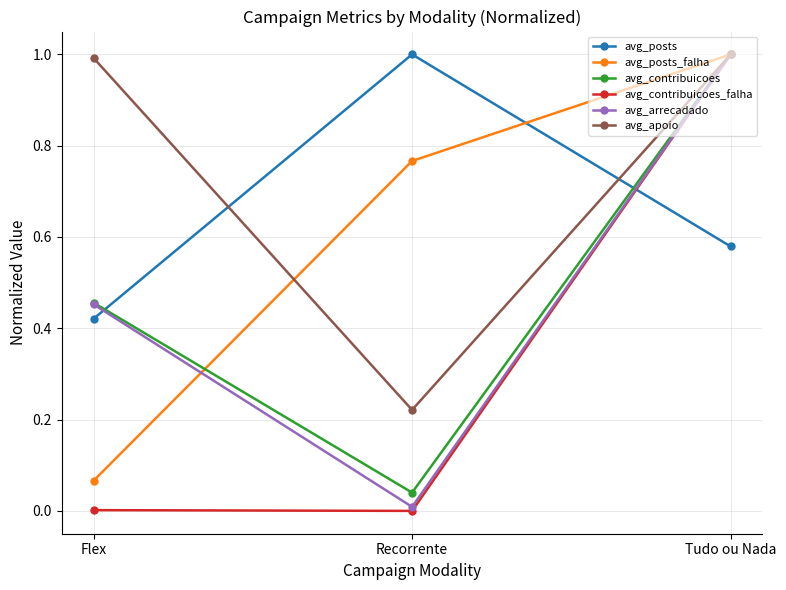

What is the maximum value for avg_posts?

1.0